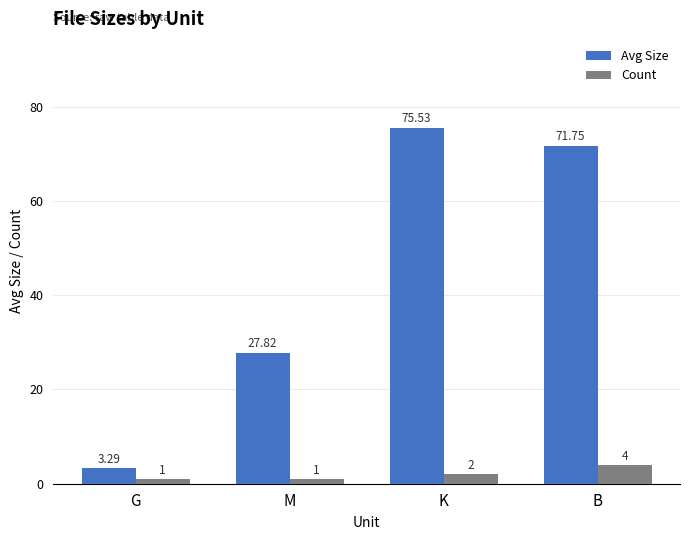

At which label does Count reach its peak?

B